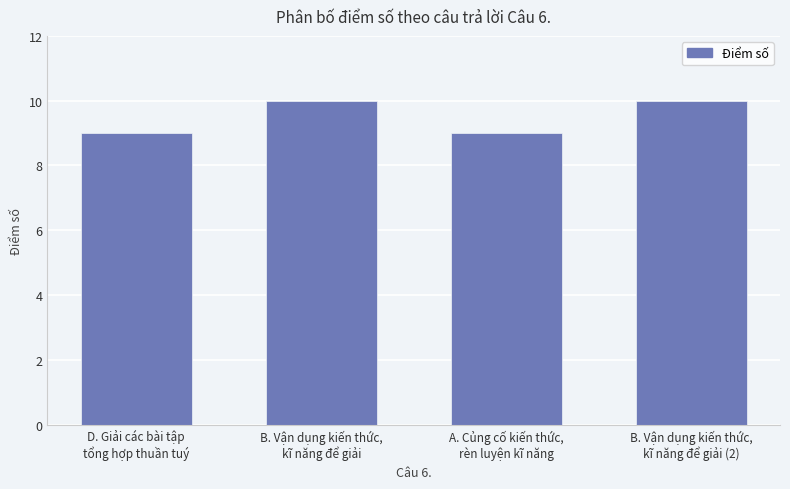

The value at B. Vận dụng kiến thức,
kĩ năng để giải is 3. True or false?

False